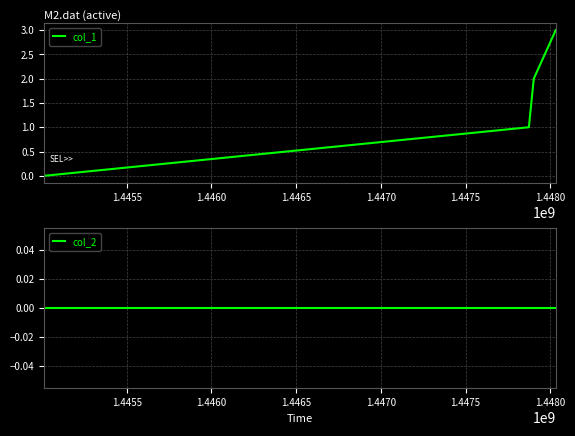

At which label does col_1 reach its minimum?

1.4450